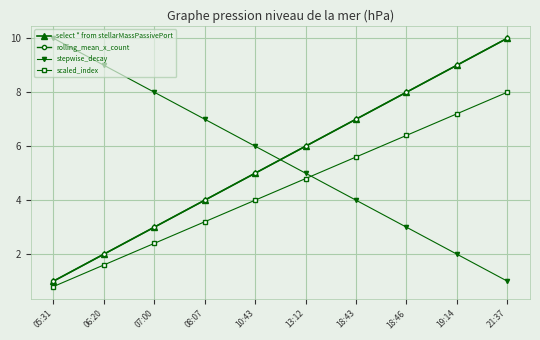

At which label is select * from stellarMassPassivePort closest to 5?

10:43